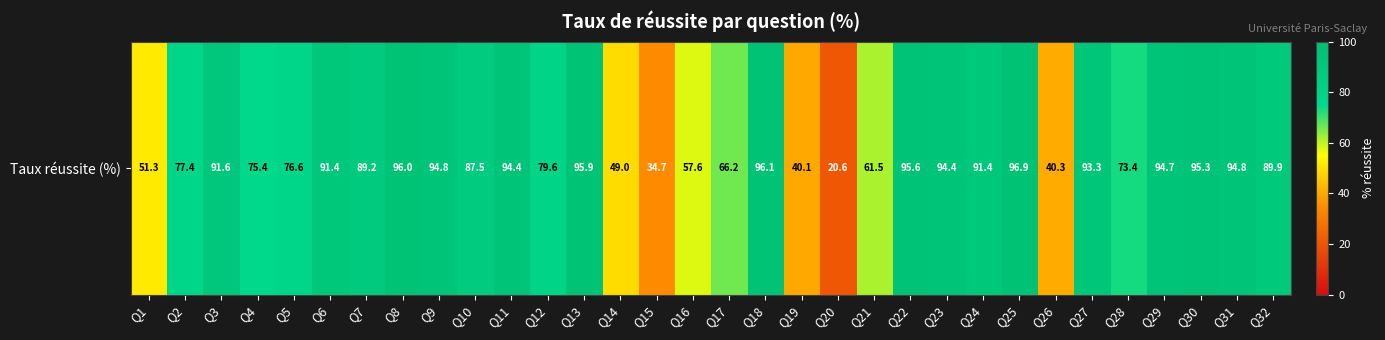

Reading left to right, what are all the values shown in this chart?

Q1=51.3	Q2=77.4	Q3=91.6	Q4=75.4	Q5=76.6	Q6=91.4	Q7=89.2	Q8=96.0	Q9=94.8	Q10=87.5	Q11=94.4	Q12=79.6	Q13=95.9	Q14=49.0	Q15=34.7	Q16=57.6	Q17=66.2	Q18=96.1	Q19=40.1	Q20=20.6	Q21=61.5	Q22=95.6	Q23=94.4	Q24=91.4	Q25=96.9	Q26=40.3	Q27=93.3	Q28=73.4	Q29=94.7	Q30=95.3	Q31=94.8	Q32=89.9